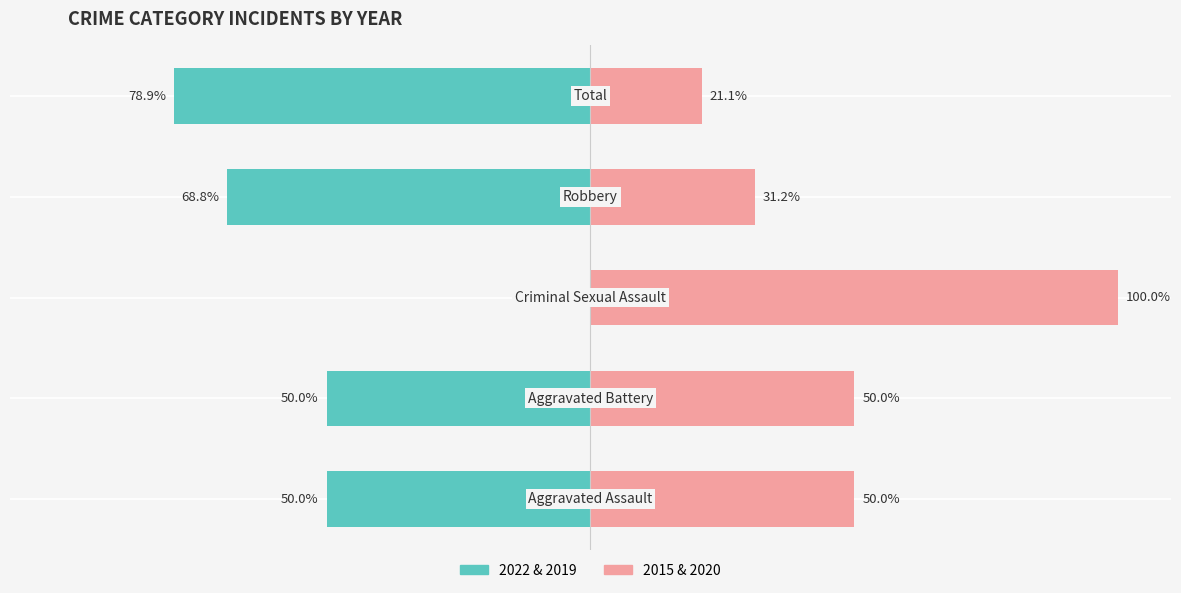

Which series changed the most between 0 and 2?

2022 & 2019